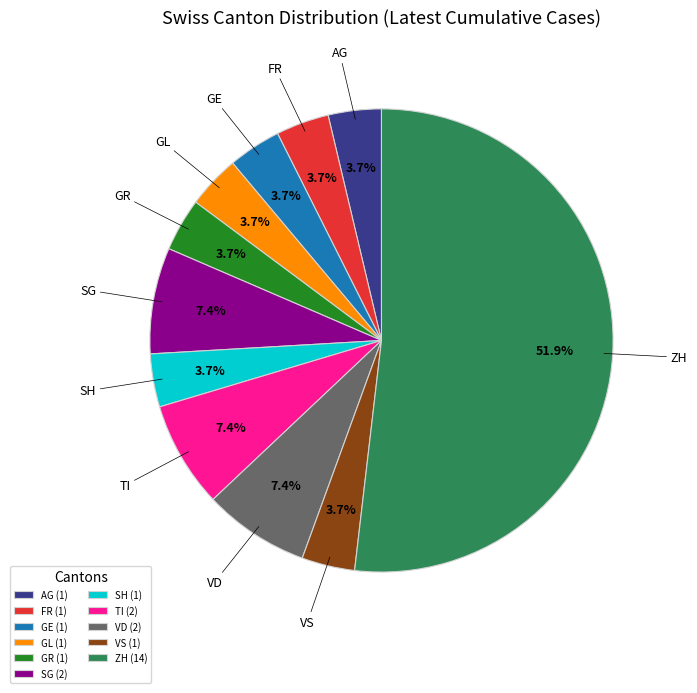

What portion of the pie excludes GR?

96.3%